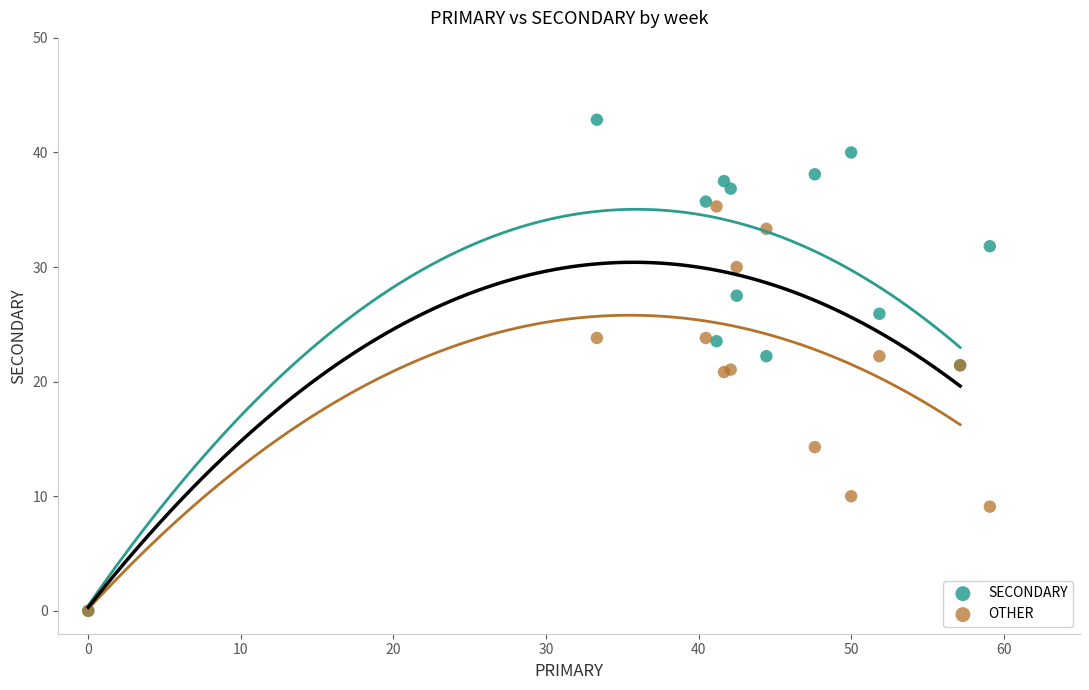

In the OTHER series, what Y value is closest to 17?

14.3